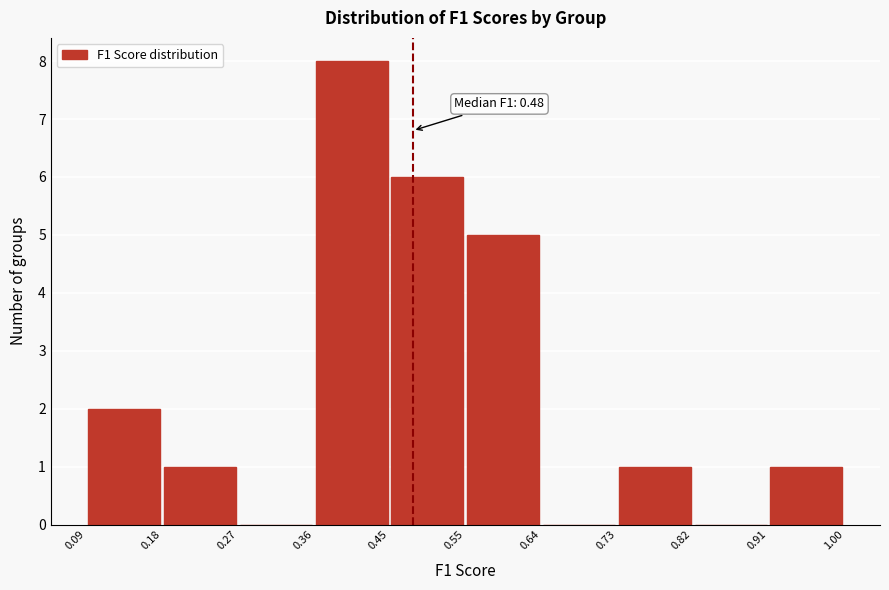

Which range on the x-axis has the tallest bar?

0.36 to 0.45